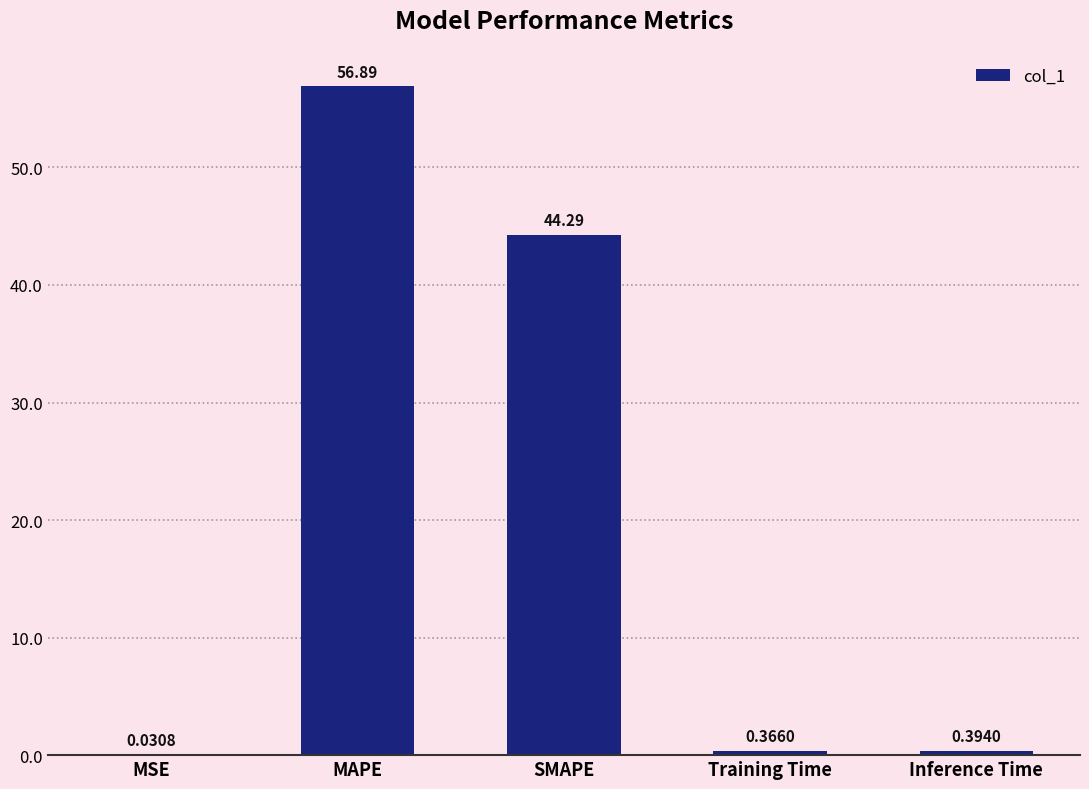

True or false: the data shows 56.9 at MAPE.

True